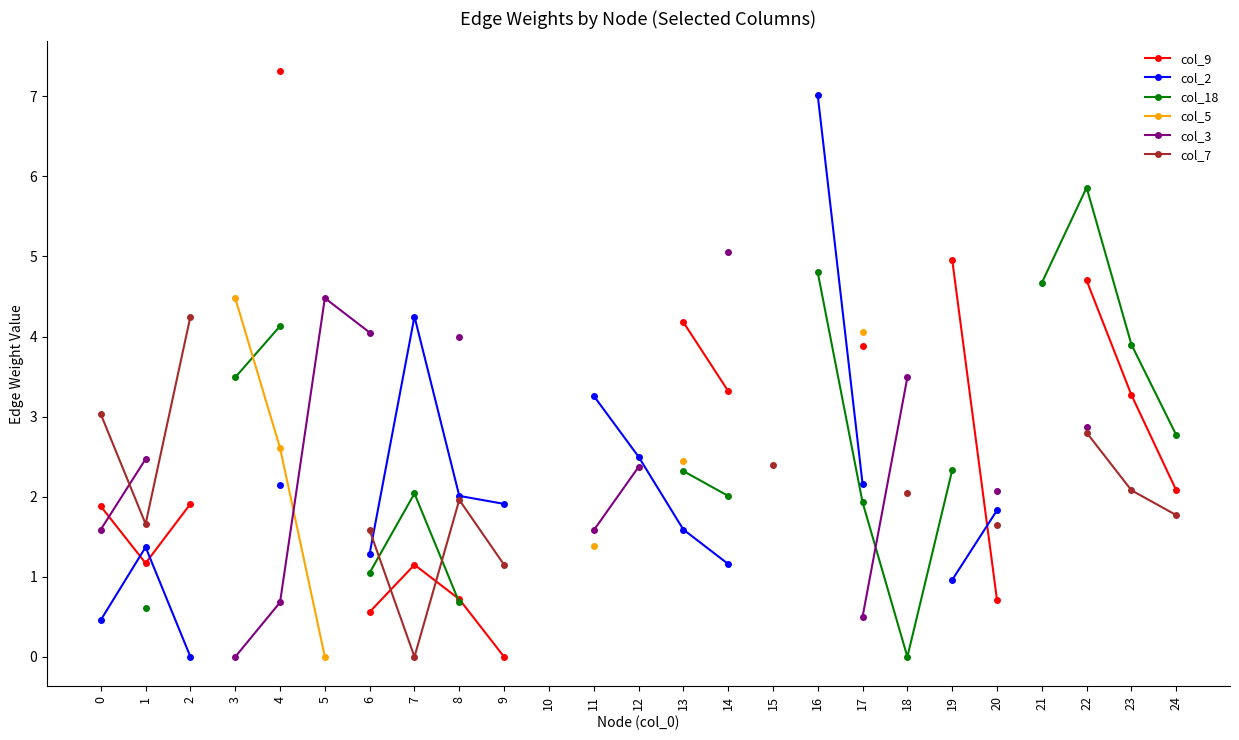

Does the chart display data point markers on the line(s)?

Yes